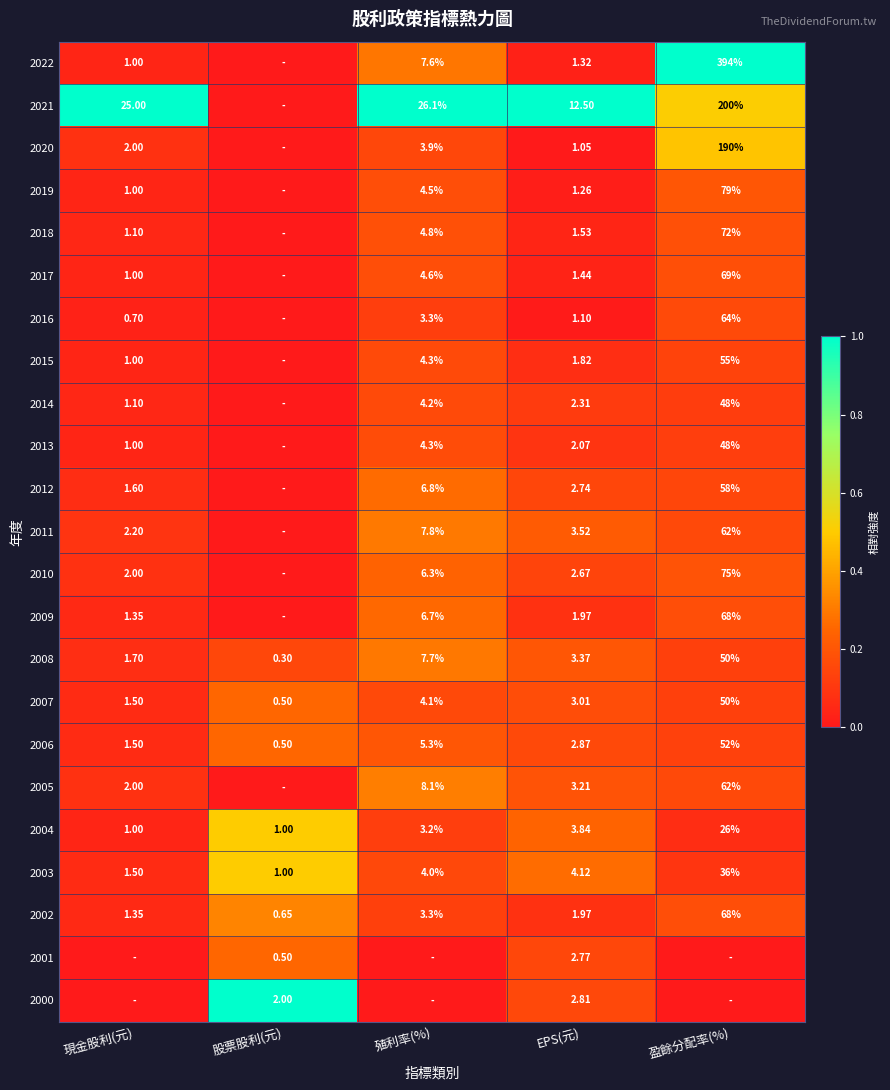

Where is 2002 nearest to the value 34?

殖利率(%)